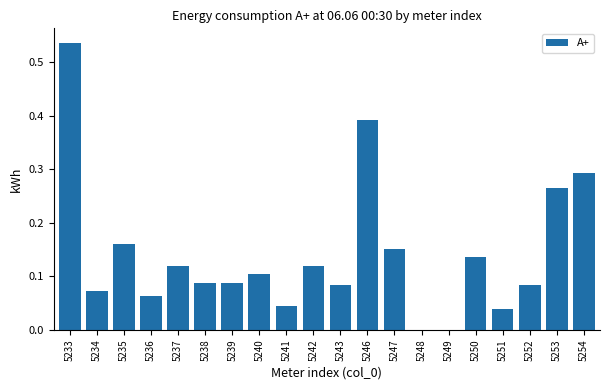

The chart shows a value of 0.0 at 5248. True or false?

True